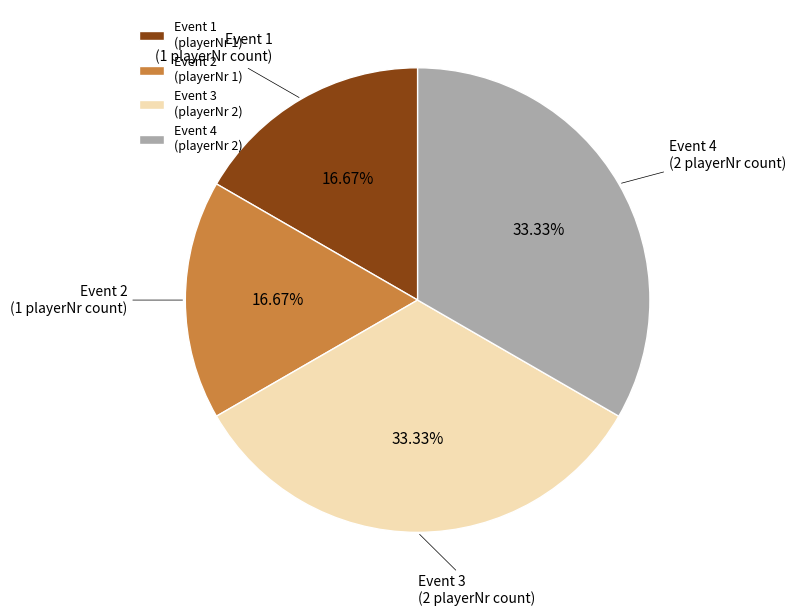

Does any single category account for the majority?

No